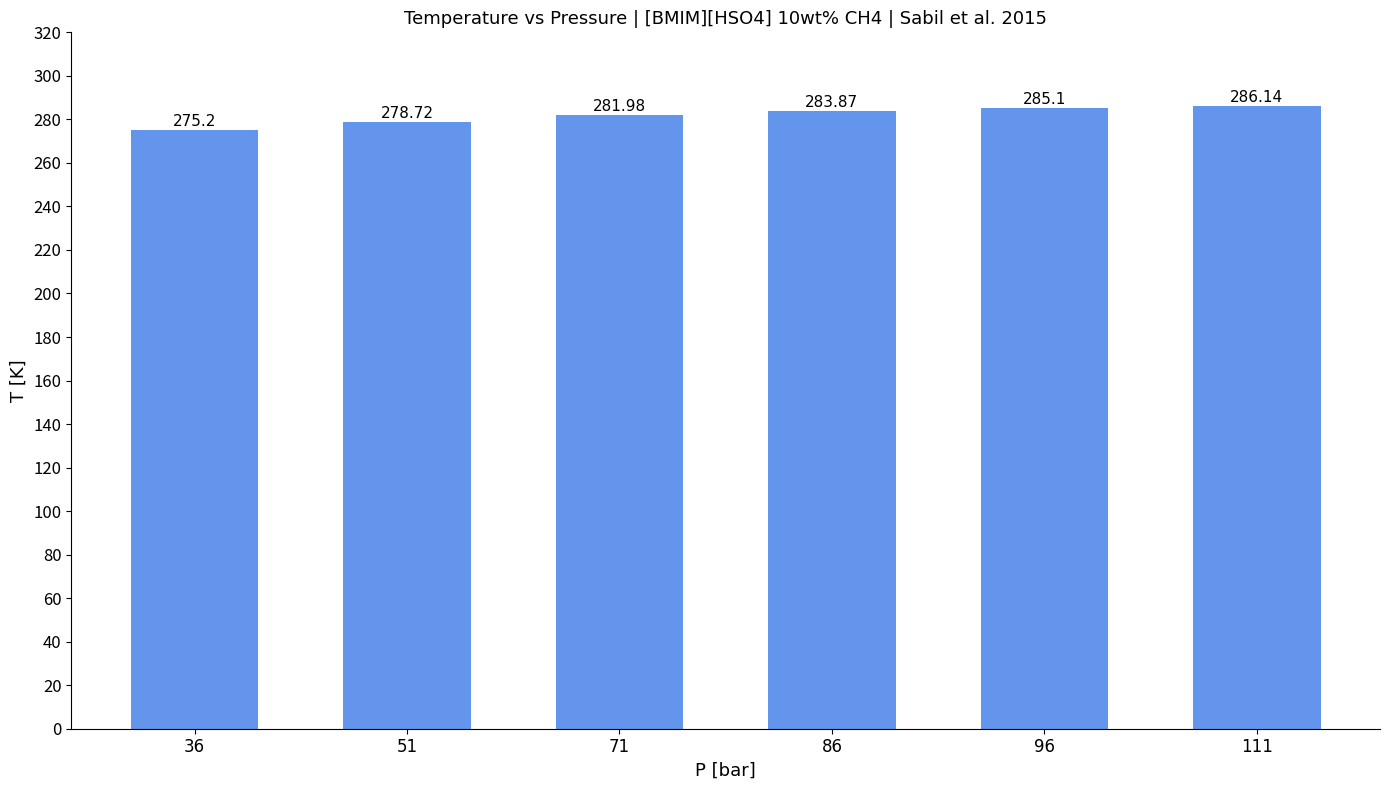

List the labels in order of value, largest first.

111, 96, 86, 71, 51, 36